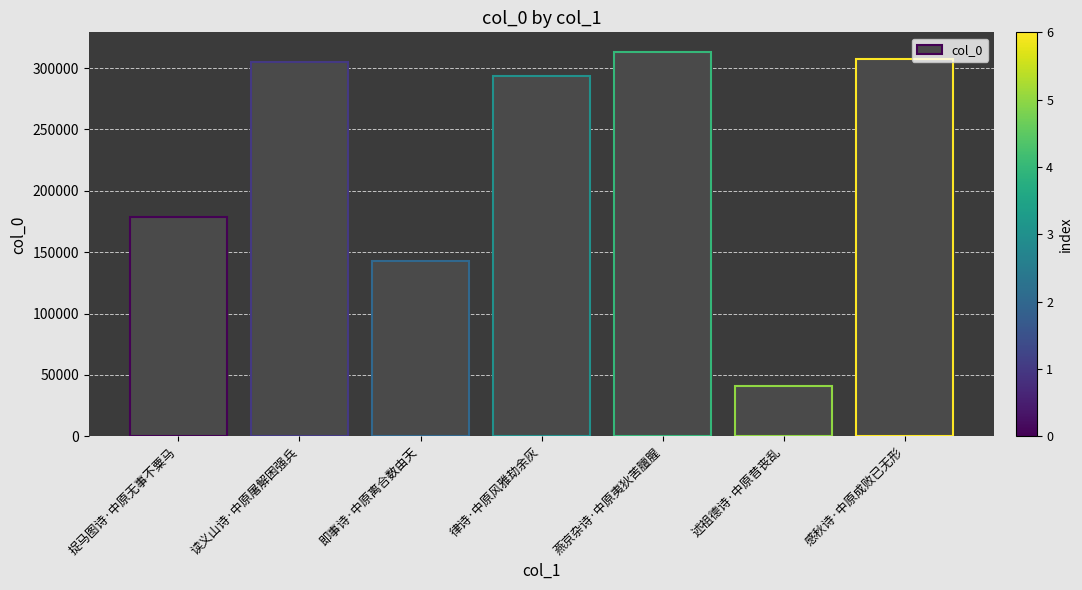

What position from the right is 述祖德诗·中原昔丧乱?

2